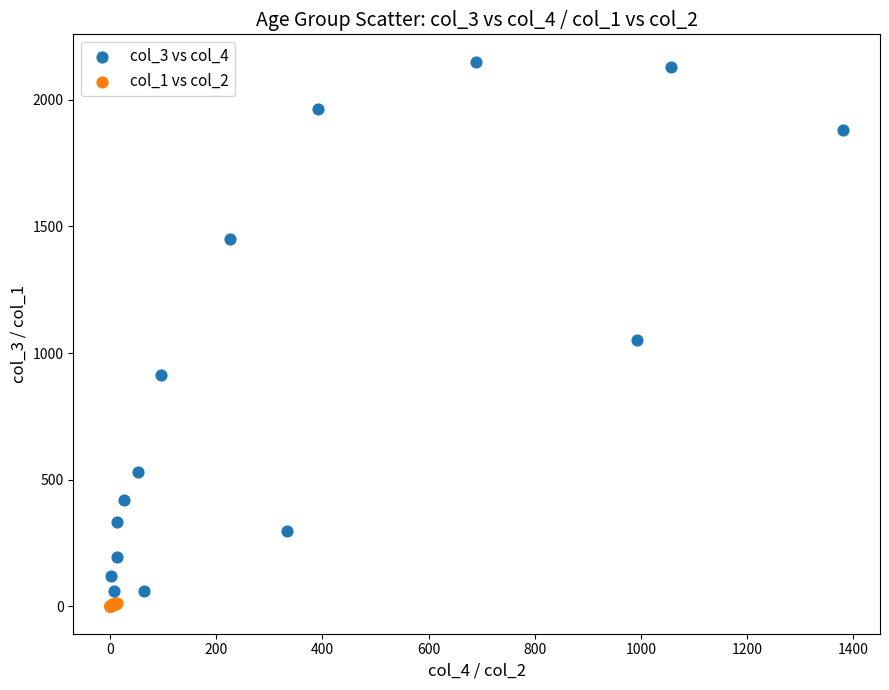

Which series has the widest spread of Y values?

col_3 vs col_4